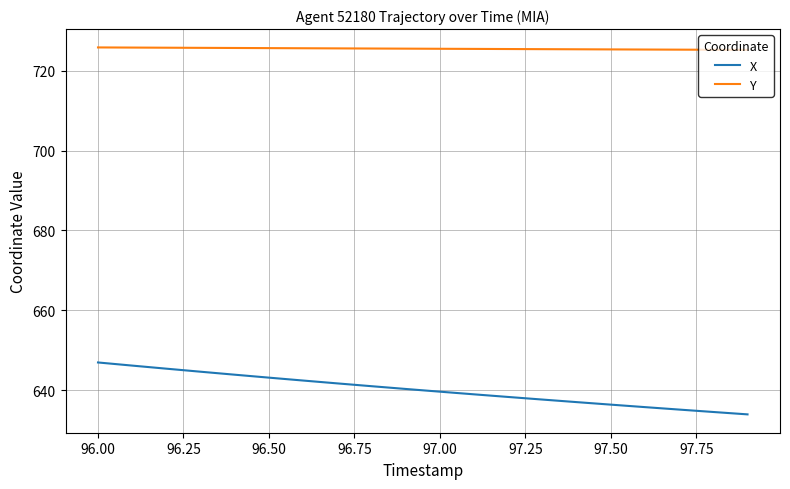

What is the minimum value shown in the chart?

633.9